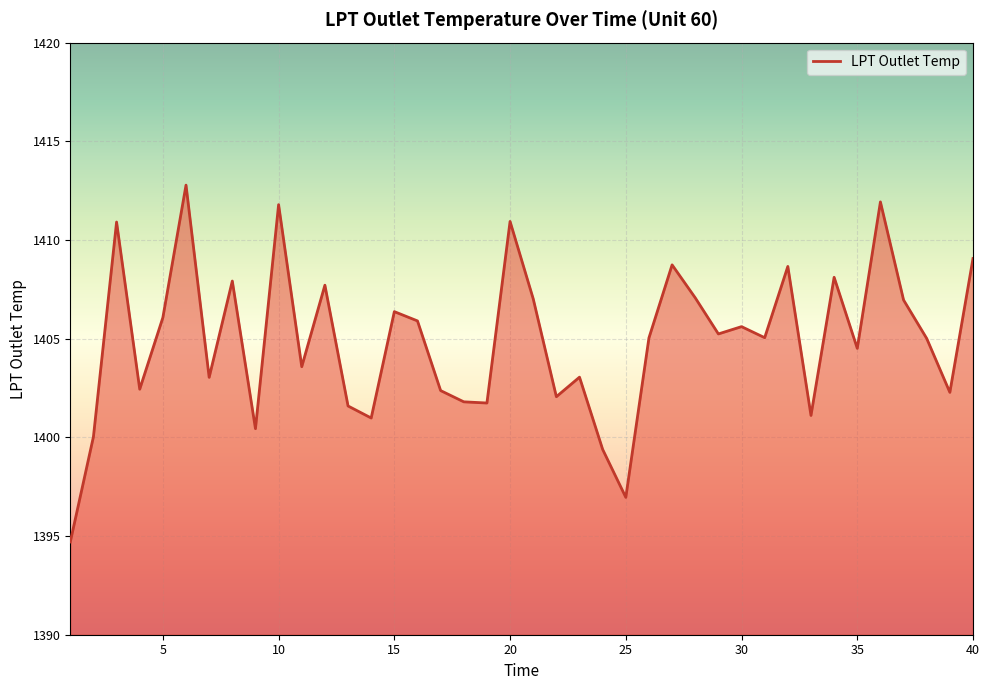

What is the difference between the maximum and minimum values?

18.1